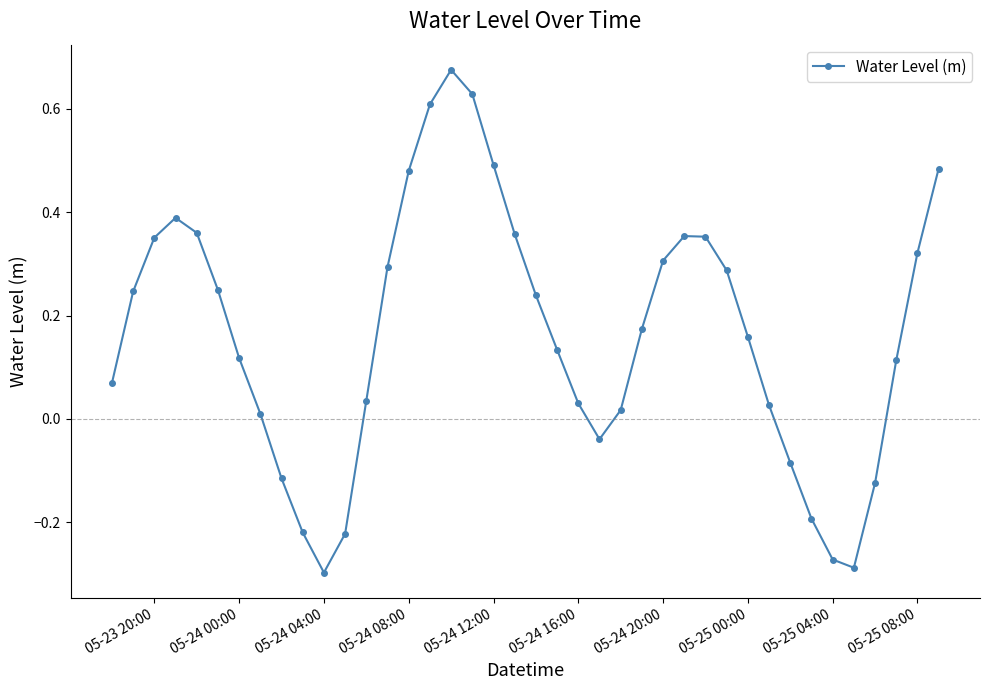

Does the chart display data point markers on the line(s)?

Yes